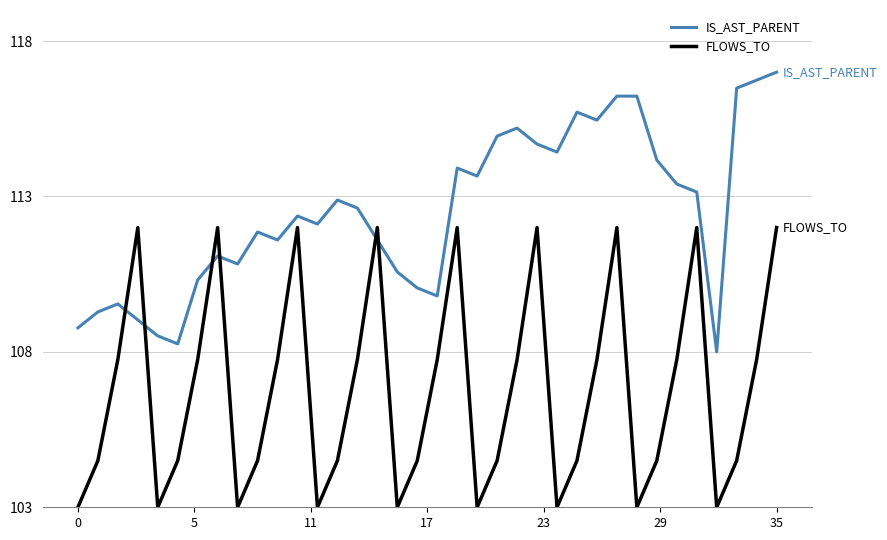

True or false: IS_AST_PARENT and FLOWS_TO intersect in this chart.

True